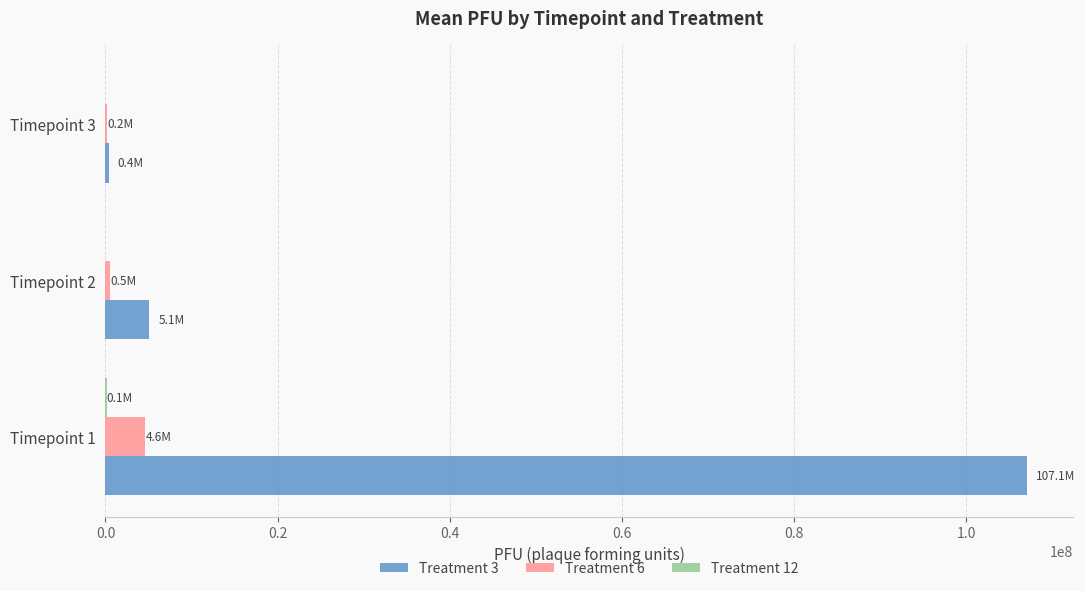

What is the sum of all Treatment 6 values?

5293200.0